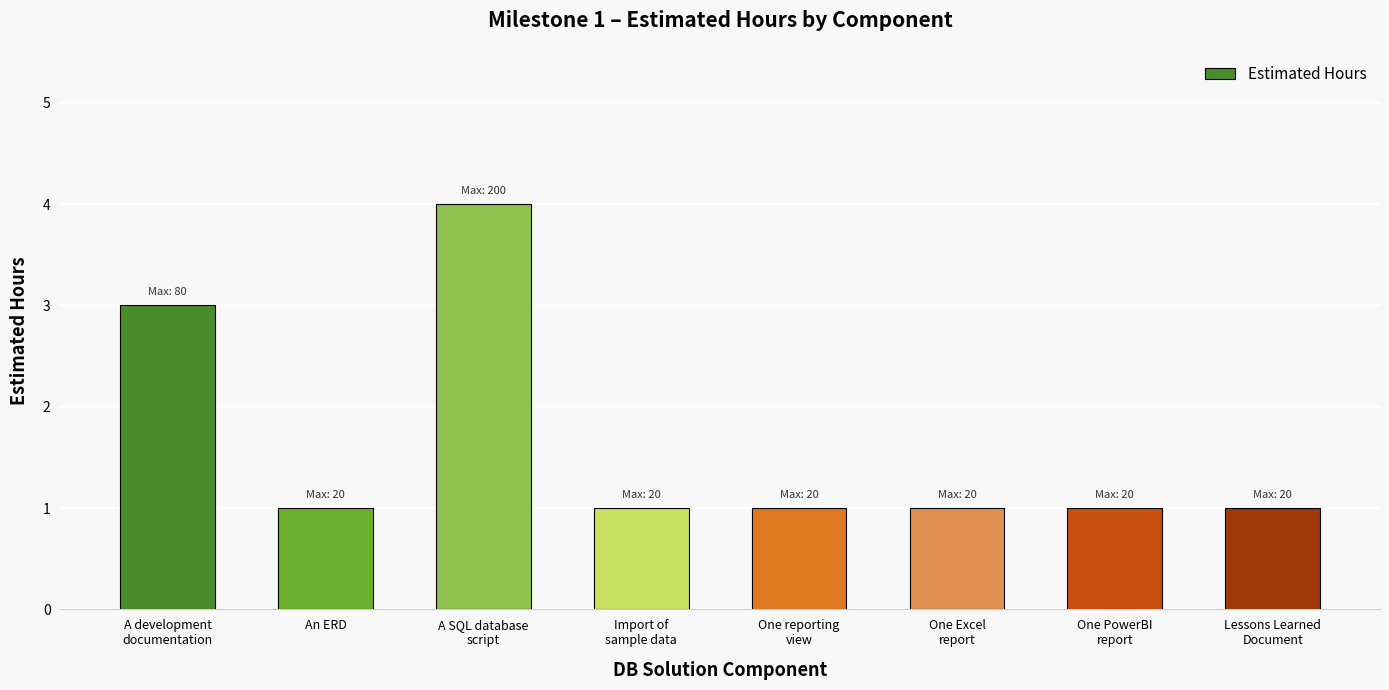

Reading left to right, extract all data points from this chart.

A development
documentation=3	An ERD=1	A SQL database
script=4	Import of
sample data=1	One reporting
view=1	One Excel
report=1	One PowerBI
report=1	Lessons Learned
Document=1